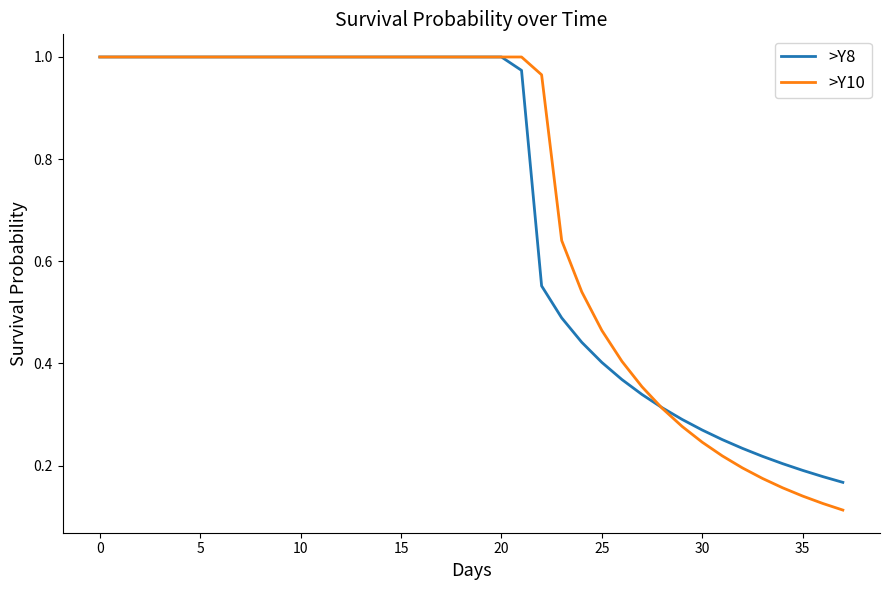

Which series has the largest range (max minus min)?

>Y10